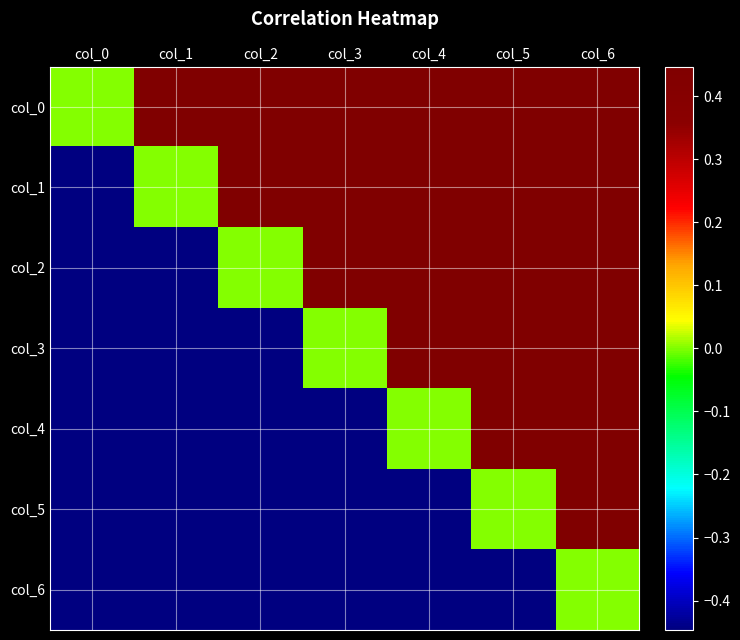

How many data points in col_3 are less than 0?

3